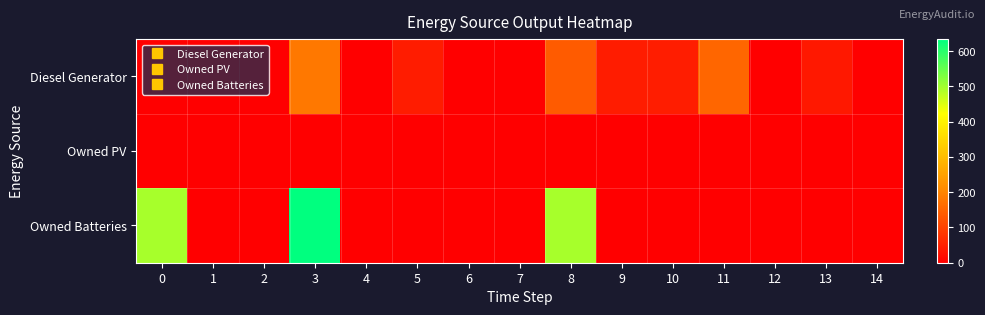

What is the greatest value displayed?

634